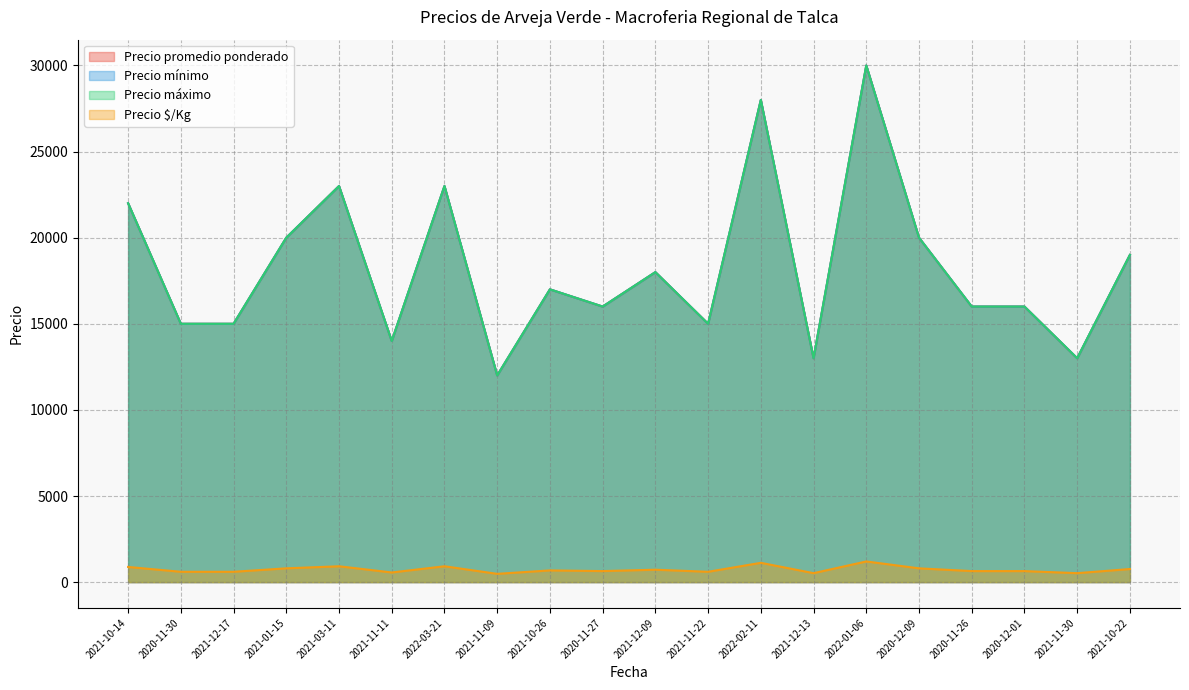

At which category is the sum across all series the highest?

2022-01-06